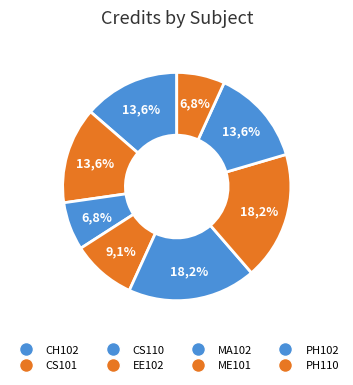

How many segments does this pie chart have?

8